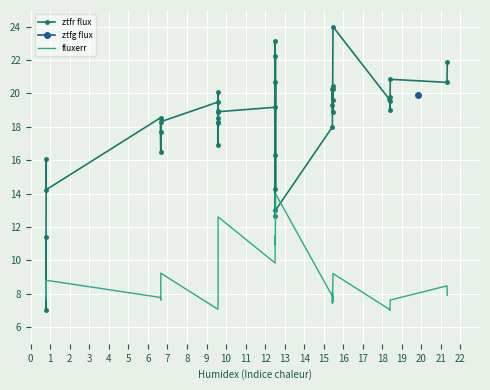

What is the total value across all series at 18?

24.1